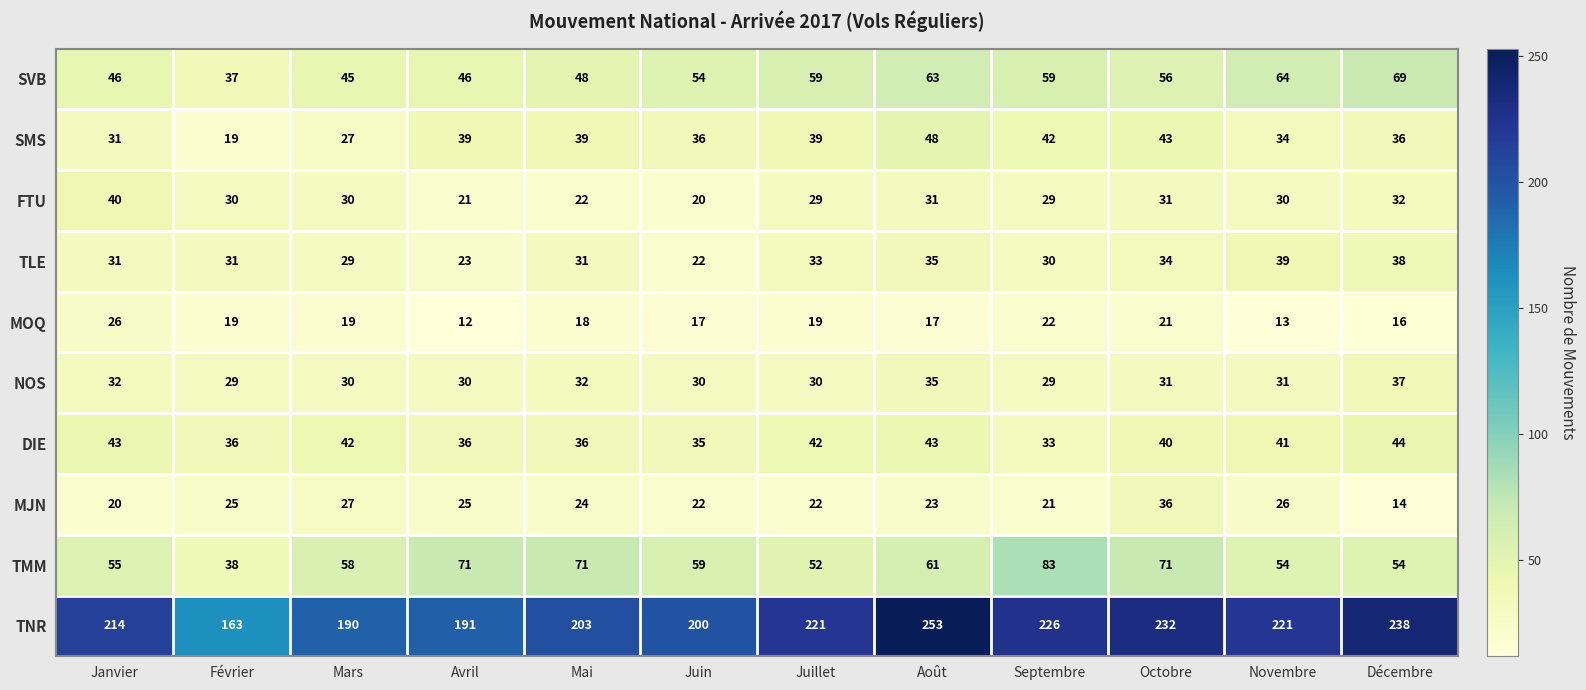

At which category is the sum across all series the highest?

Août